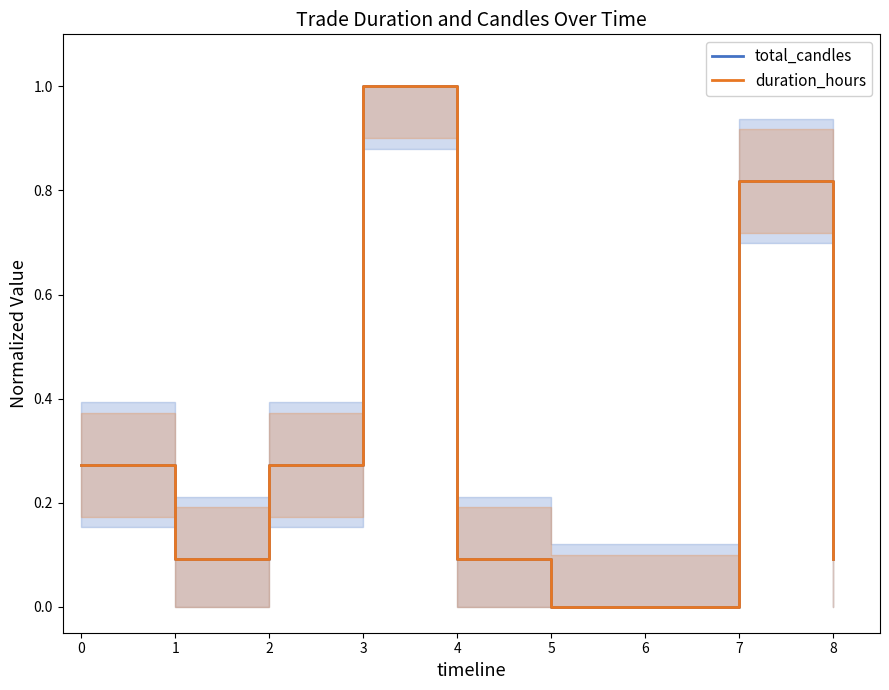

What are all the series names shown in the legend?

total_candles, duration_hours